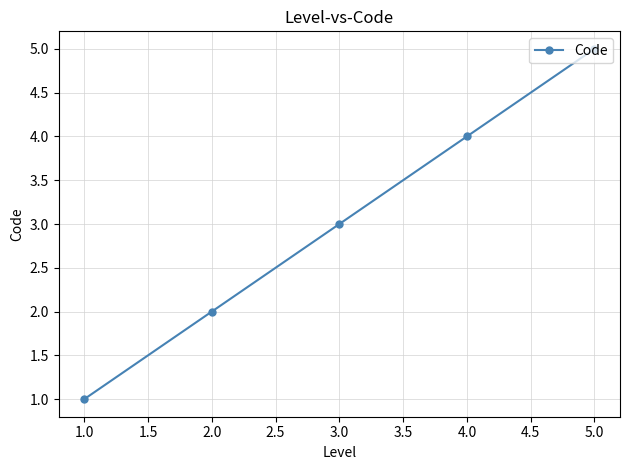

Rank the categories by value from lowest to highest.

1.0, 2.0, 3.0, 4.0, 5.0